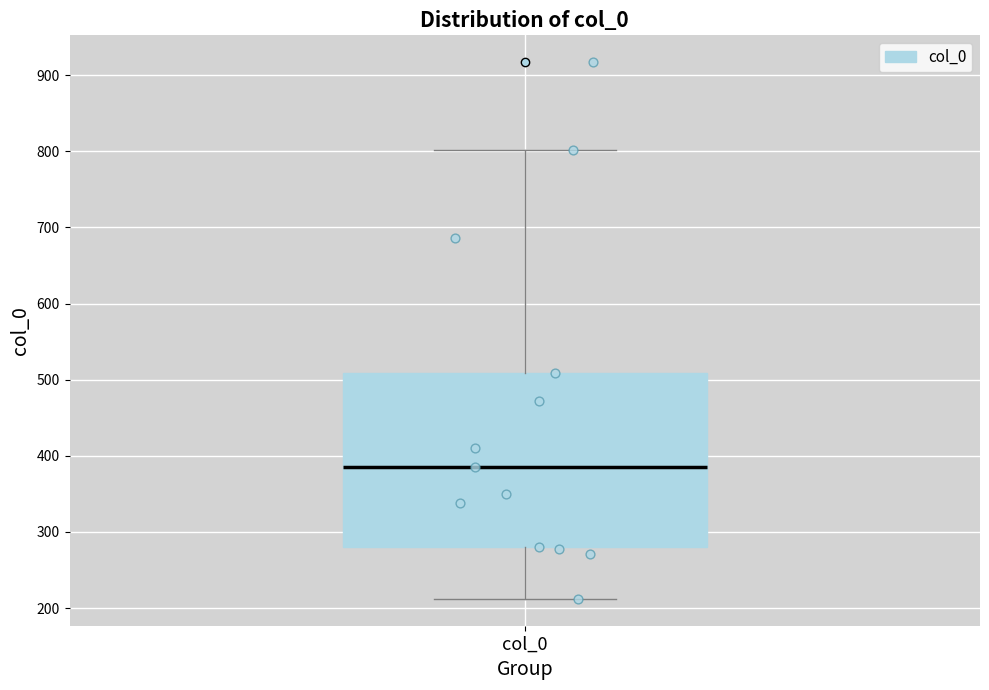

Transcribe this box plot: give where the median line is, the range the box spans, and where the two whiskers end, as read against the y-axis. The values are not printed on the chart, so give them approximately, as read against the axis.

median 390, box 280 to 510, whiskers 210 to 800